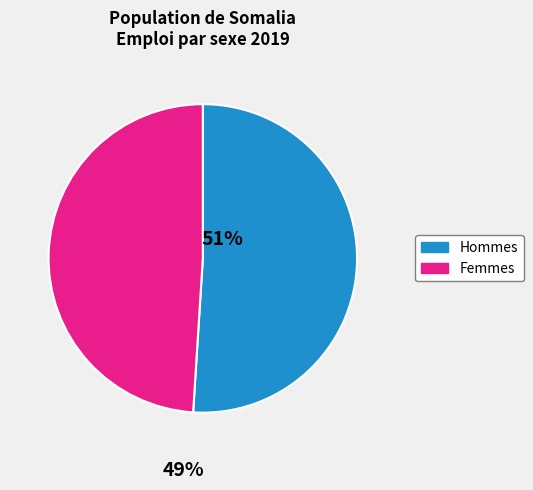

Is it true that Femmes is 49% of the pie?

True